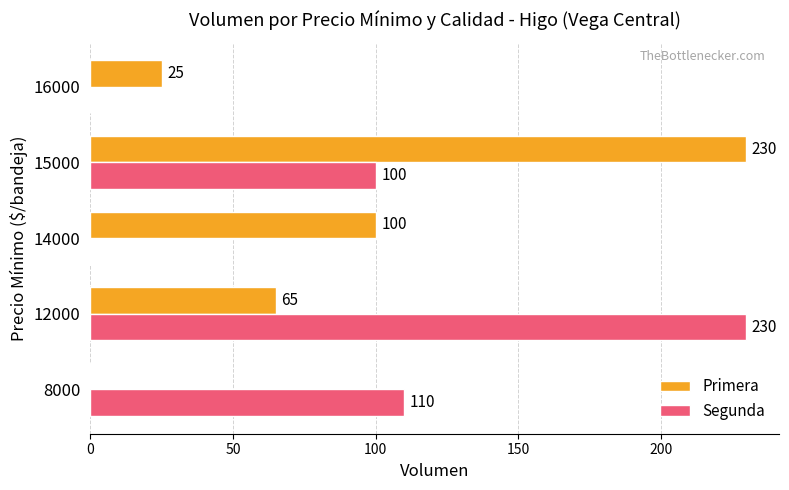

The Segunda series shows 0 at 16000. True or false?

True